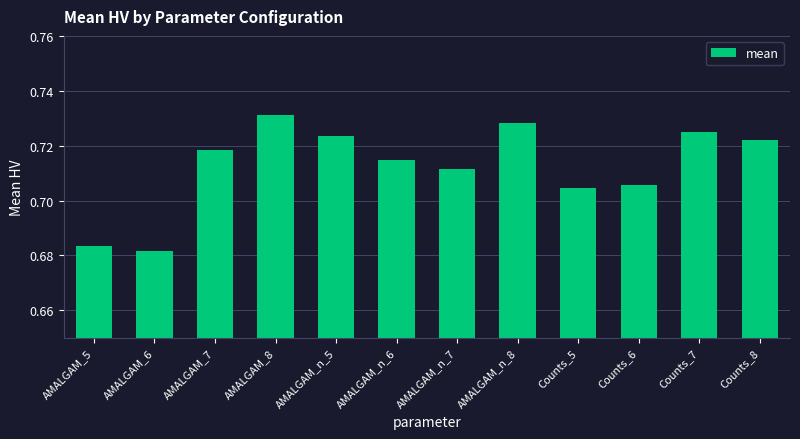

True or false: the data shows 0.5 at AMALGAM_5.

False